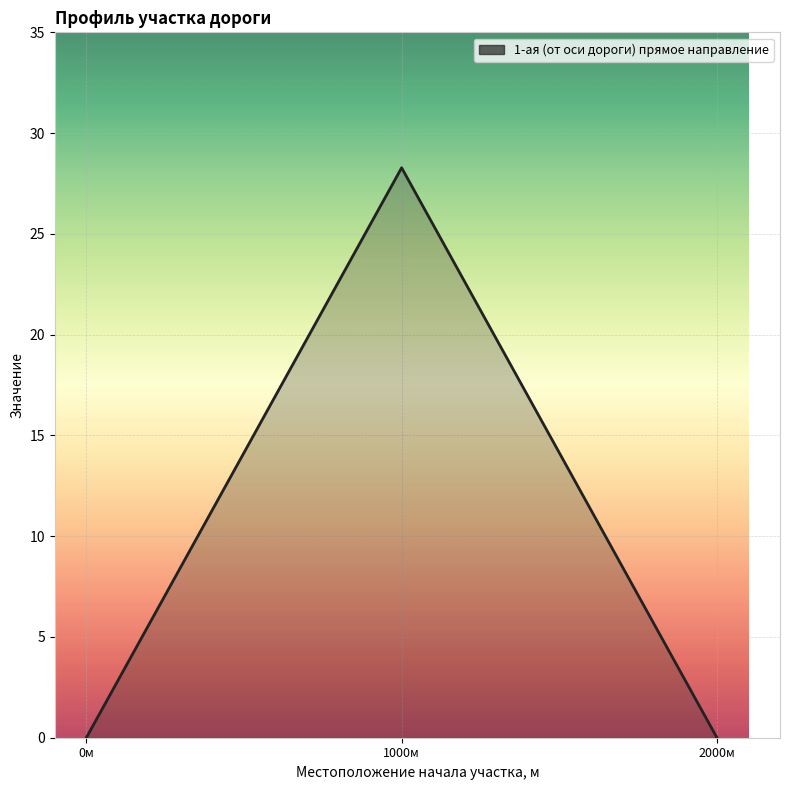

How many lines are shown in the chart?

1